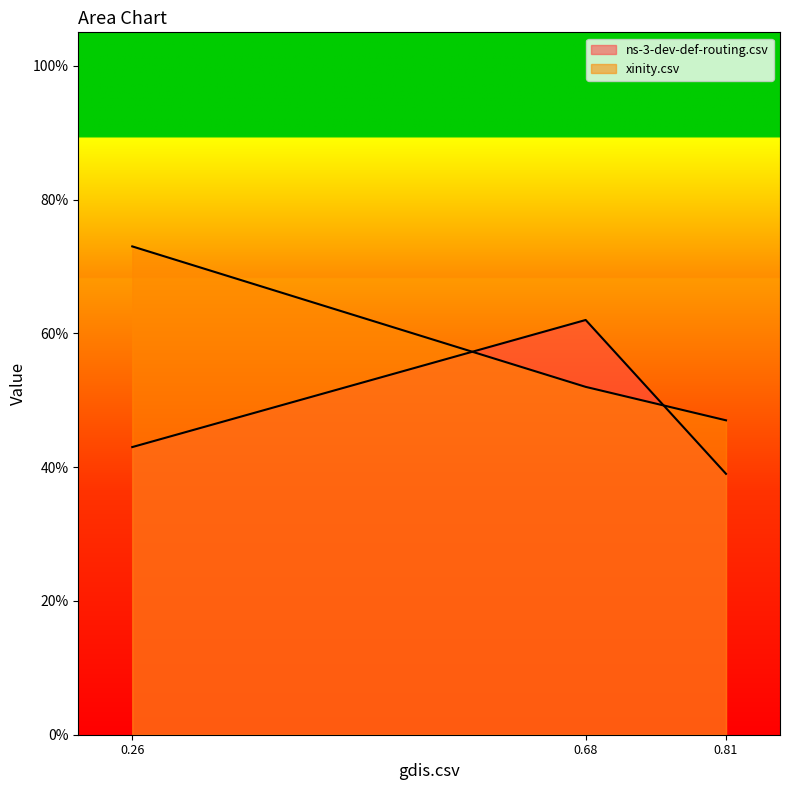

Between xinity.csv and gdis.csv, which is larger?

xinity.csv